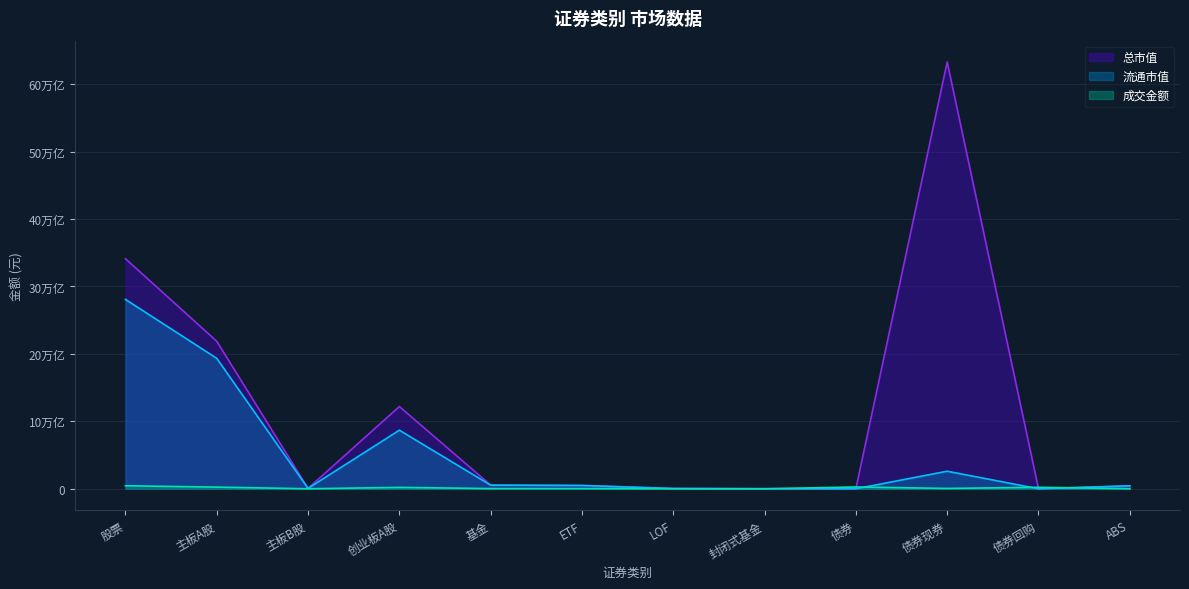

Where is the first local minimum for 总市值?

主板B股